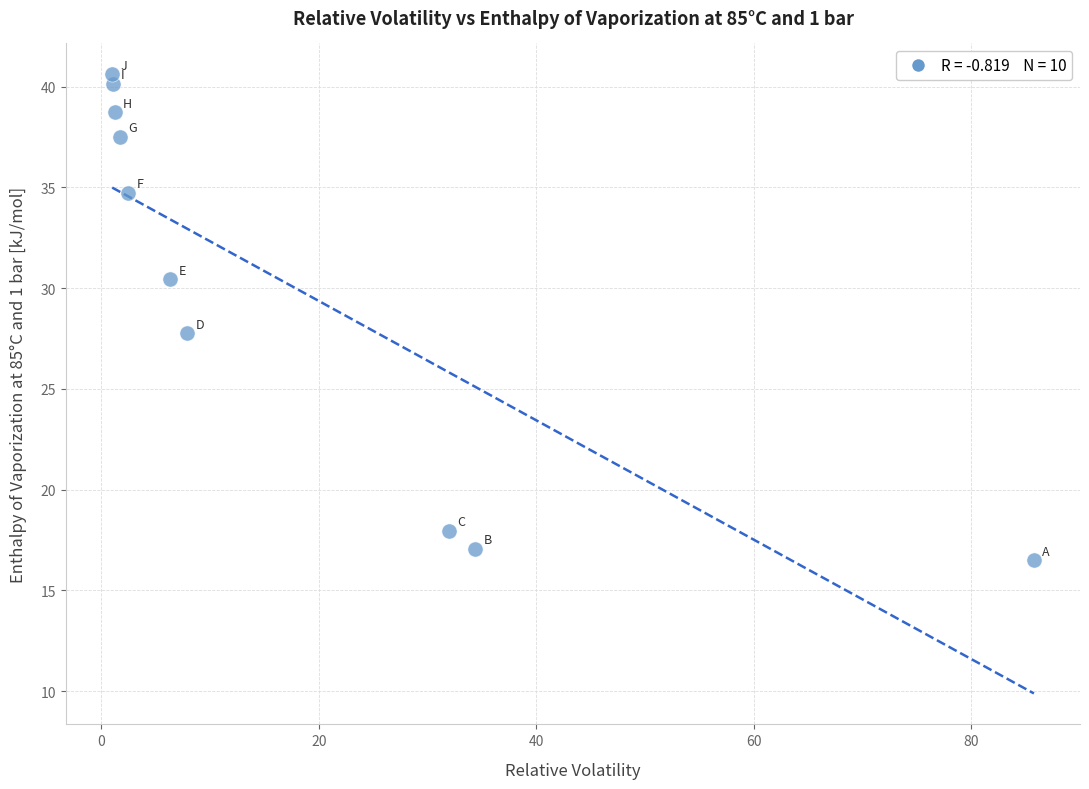

What is the range of X values (max minus min)?

84.8